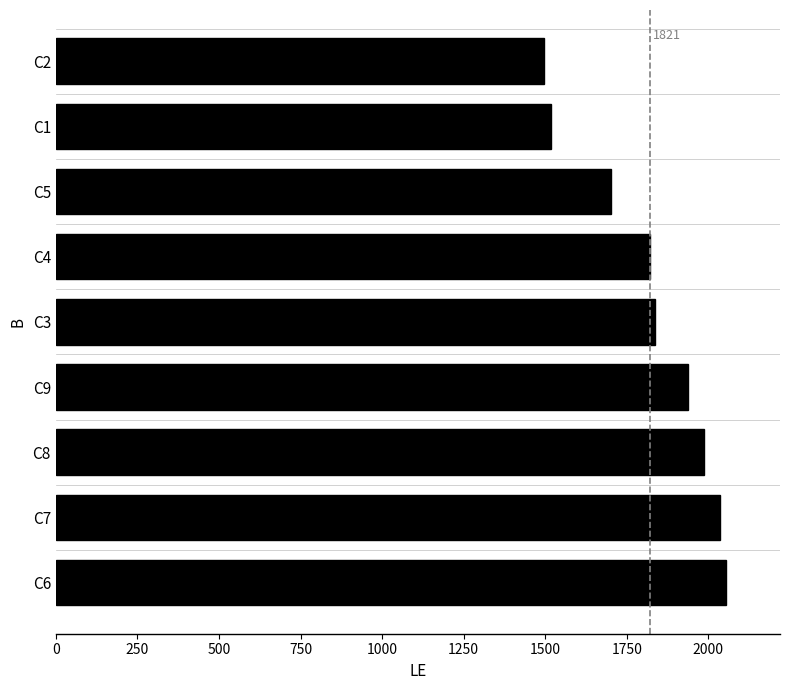

Reading bottom to top, what are all the values shown in this chart?

C6=2055	C7=2037	C8=1988	C9=1937	C3=1836	C4=1822	C5=1703	C1=1517	C2=1495